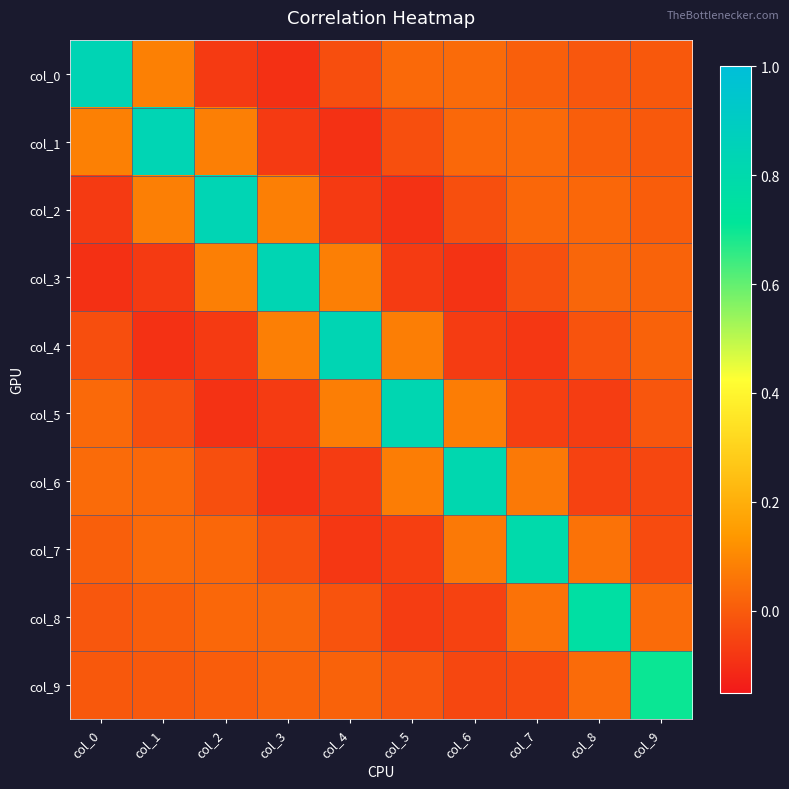

Reading right to left, extract all data points from this chart.

col_0: col_9=-0.0	col_8=-0.0	col_7=0.0	col_6=0.0	col_5=0.0	col_4=-0.0	col_3=-0.1	col_2=-0.1	col_1=0.1	col_0=0.8
col_1: col_9=-0.0	col_8=0.0	col_7=0.0	col_6=0.0	col_5=-0.0	col_4=-0.1	col_3=-0.1	col_2=0.1	col_1=0.8	col_0=0.1
col_2: col_9=0.0	col_8=0.0	col_7=0.0	col_6=-0.0	col_5=-0.1	col_4=-0.1	col_3=0.1	col_2=0.8	col_1=0.1	col_0=-0.1
col_3: col_9=0.0	col_8=0.0	col_7=-0.0	col_6=-0.1	col_5=-0.1	col_4=0.1	col_3=0.8	col_2=0.1	col_1=-0.1	col_0=-0.1
col_4: col_9=0.0	col_8=-0.0	col_7=-0.1	col_6=-0.1	col_5=0.1	col_4=0.8	col_3=0.1	col_2=-0.1	col_1=-0.1	col_0=-0.0
col_5: col_9=-0.0	col_8=-0.1	col_7=-0.1	col_6=0.1	col_5=0.8	col_4=0.1	col_3=-0.1	col_2=-0.1	col_1=-0.0	col_0=0.0
col_6: col_9=-0.0	col_8=-0.1	col_7=0.1	col_6=0.8	col_5=0.1	col_4=-0.1	col_3=-0.1	col_2=-0.0	col_1=0.0	col_0=0.0
col_7: col_9=-0.0	col_8=0.1	col_7=0.8	col_6=0.1	col_5=-0.1	col_4=-0.1	col_3=-0.0	col_2=0.0	col_1=0.0	col_0=0.0
col_8: col_9=0.0	col_8=0.8	col_7=0.1	col_6=-0.1	col_5=-0.1	col_4=-0.0	col_3=0.0	col_2=0.0	col_1=0.0	col_0=-0.0
col_9: col_9=0.7	col_8=0.0	col_7=-0.0	col_6=-0.0	col_5=-0.0	col_4=0.0	col_3=0.0	col_2=0.0	col_1=-0.0	col_0=-0.0